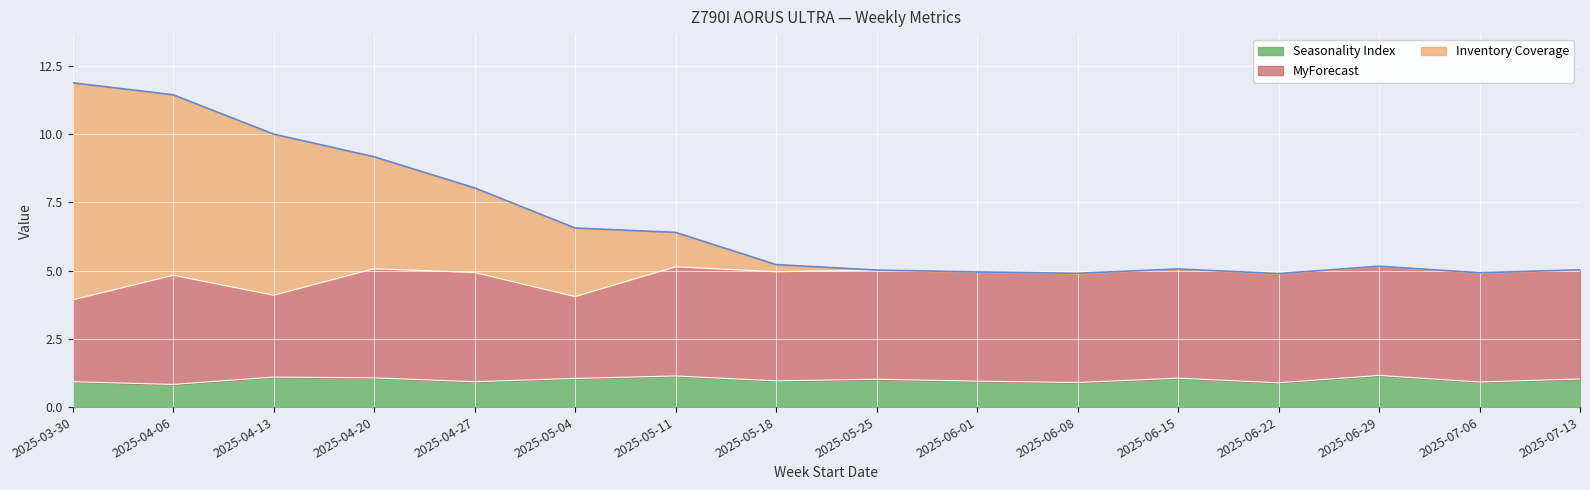

What are all the series names shown in the legend?

Seasonality Index, MyForecast, Inventory Coverage